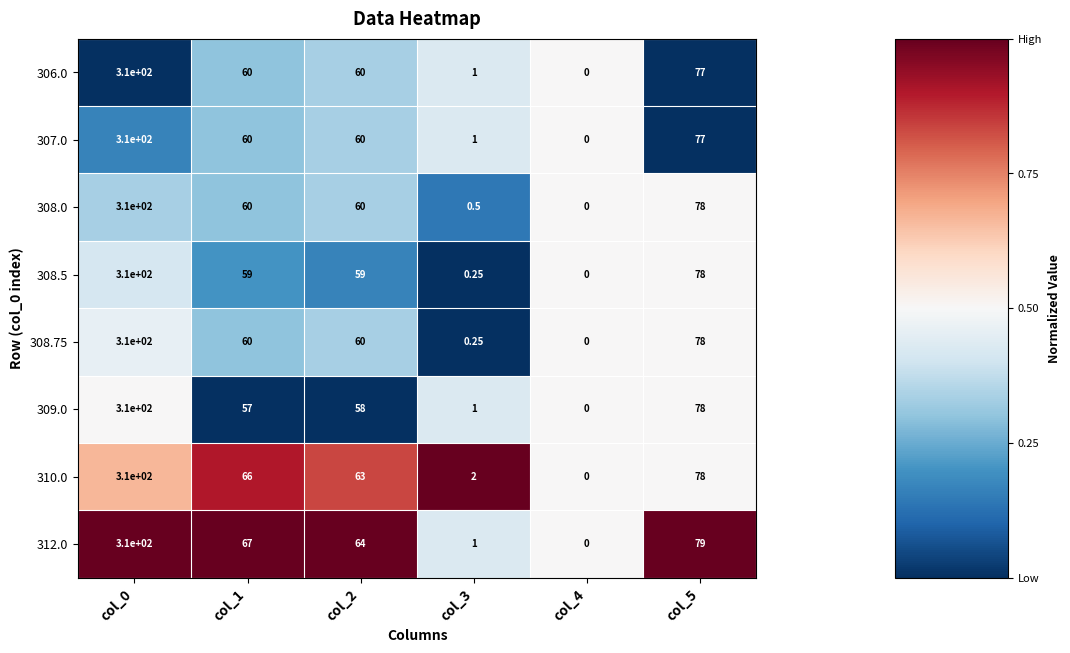

Is the value of 312.0 at col_0 greater than the value of 309.0 at col_2?

Yes